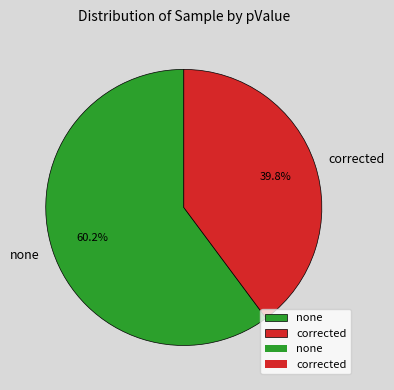

To the nearest percent, what portion does corrected represent?

40%